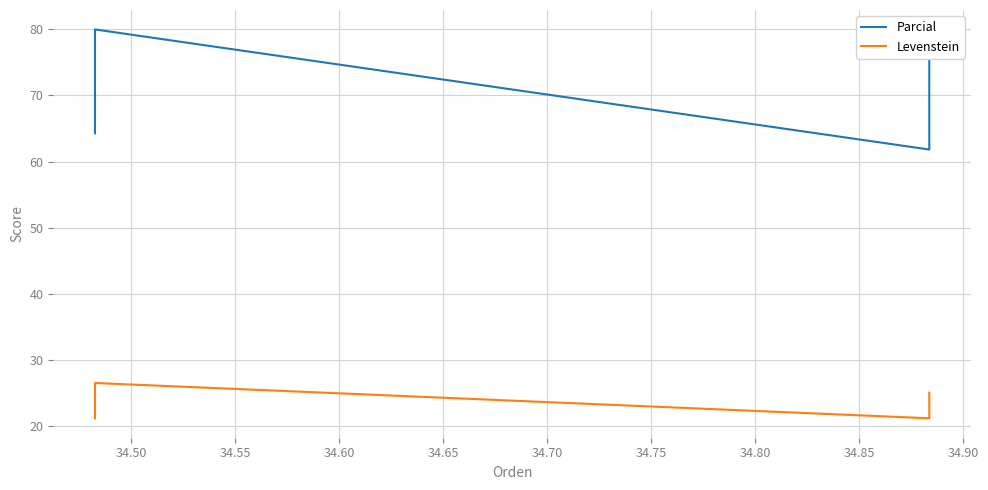

Where does the Levenstein series first go above 25?

34.50